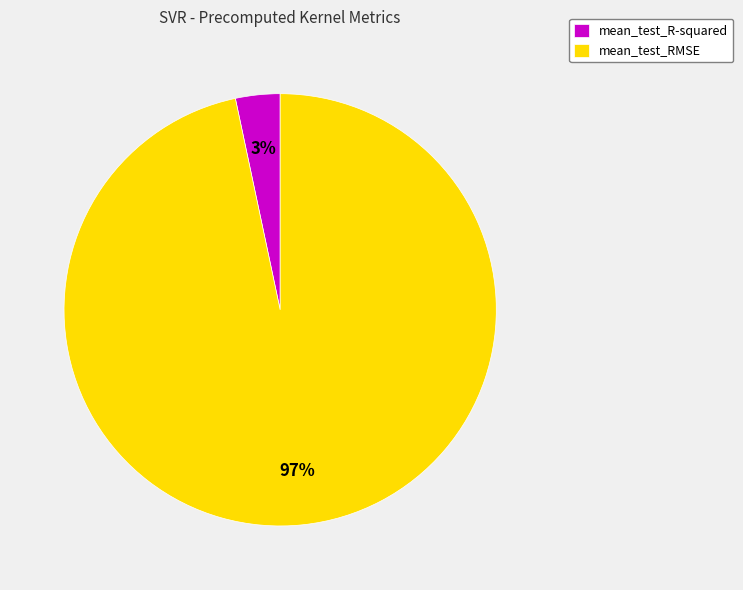

The mean_test_RMSE slice represents 97% of the pie. True or false?

True